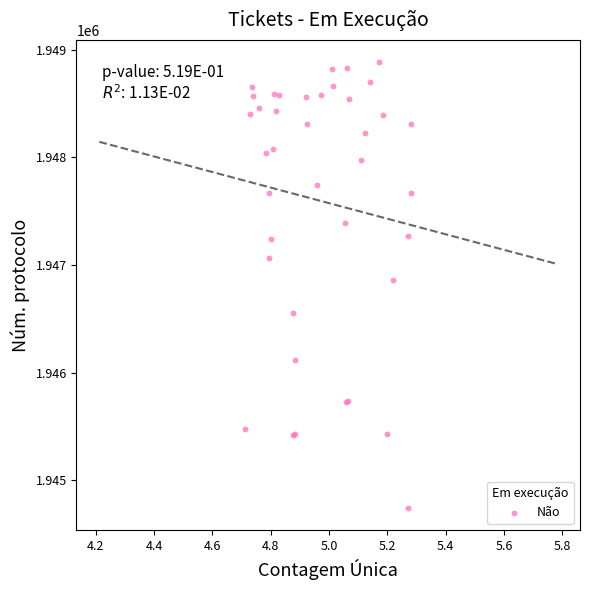

What Y value in the scatter plot is closest to 1946812?

1946864